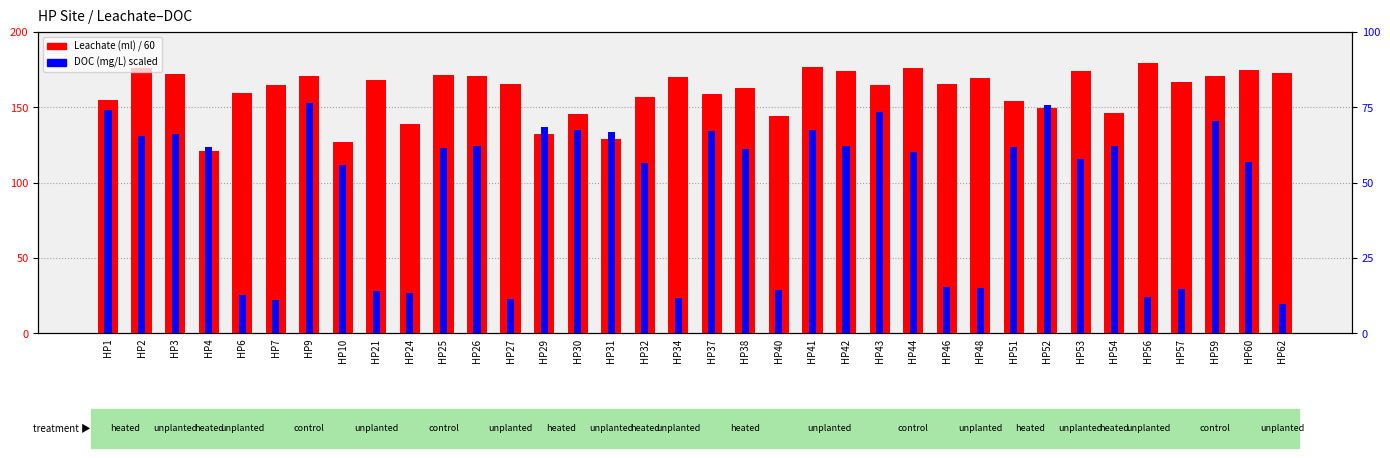

Reading right to left, transcribe all the data shown in this chart.

Leachate (ml): HP62=172.9	HP60=174.6	HP59=171.0	HP57=166.9	HP56=179.2	HP54=146.2	HP53=174.2	HP52=149.4	HP51=153.8	HP48=169.2	HP46=165.3	HP44=176.2	HP43=165.0	HP42=173.9	HP41=176.9	HP40=143.9	HP38=162.6	HP37=159.1	HP34=170.0	HP32=156.8	HP31=128.6	HP30=145.8	HP29=132.6	HP27=165.3	HP26=170.9	HP25=171.6	HP24=139.2	HP21=167.9	HP10=127.1	HP9=170.8	HP7=164.8	HP6=159.6	HP4=120.8	HP3=172.0	HP2=175.9	HP1=155.0
DOC (mg/L): HP62=9.8	HP60=56.8	HP59=70.4	HP57=14.7	HP56=12.0	HP54=62.0	HP53=57.8	HP52=75.8	HP51=61.7	HP48=15.1	HP46=15.4	HP44=60.2	HP43=73.6	HP42=62.1	HP41=67.5	HP40=14.3	HP38=61.3	HP37=67.0	HP34=11.7	HP32=56.6	HP31=66.8	HP30=67.4	HP29=68.5	HP27=11.5	HP26=62.3	HP25=61.5	HP24=13.2	HP21=14.0	HP10=55.7	HP9=76.4	HP7=11.1	HP6=12.6	HP4=61.8	HP3=66.2	HP2=65.6	HP1=74.1